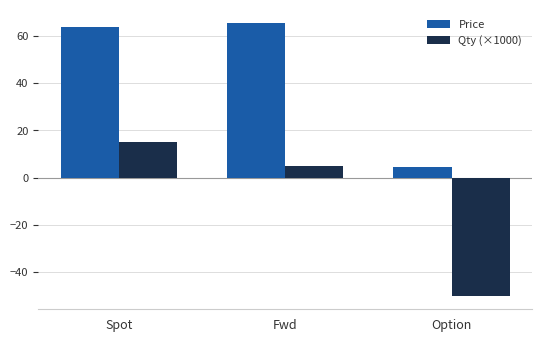

Count the Qty (×1000) values in the range -50 to 15.

3